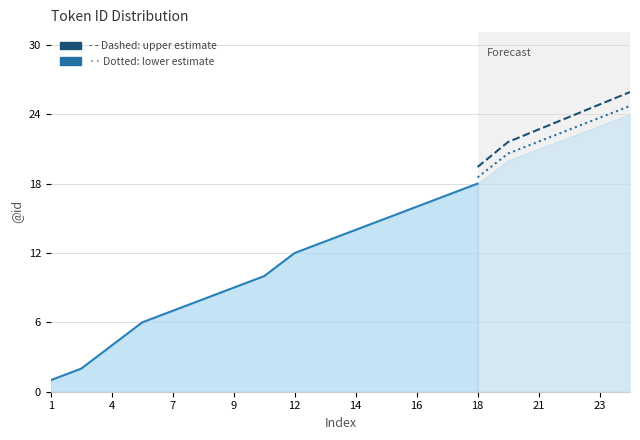

How many values are below 14?

10